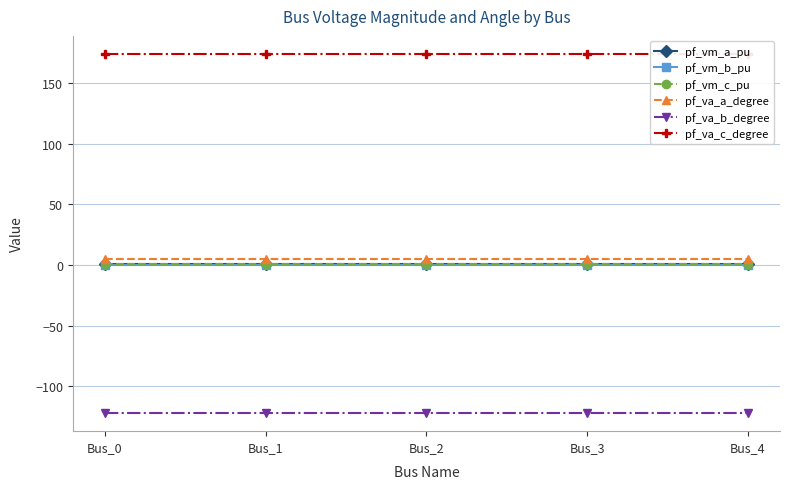

How many distinct data groups are displayed?

6